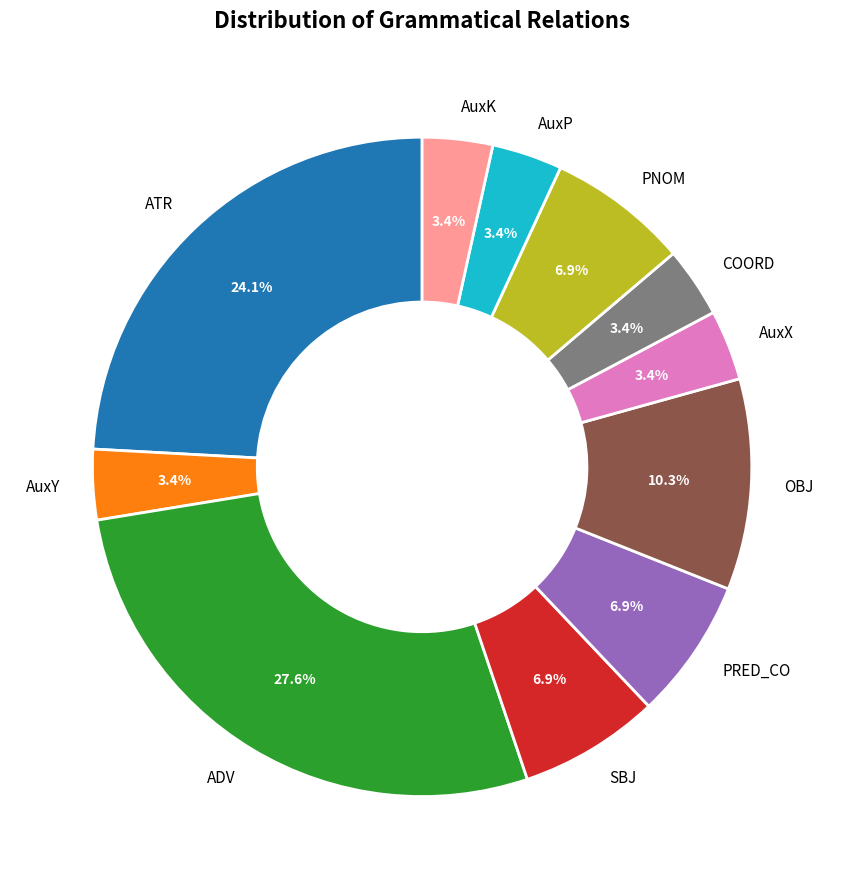

Does PRED_CO account for over 50% of the chart?

No